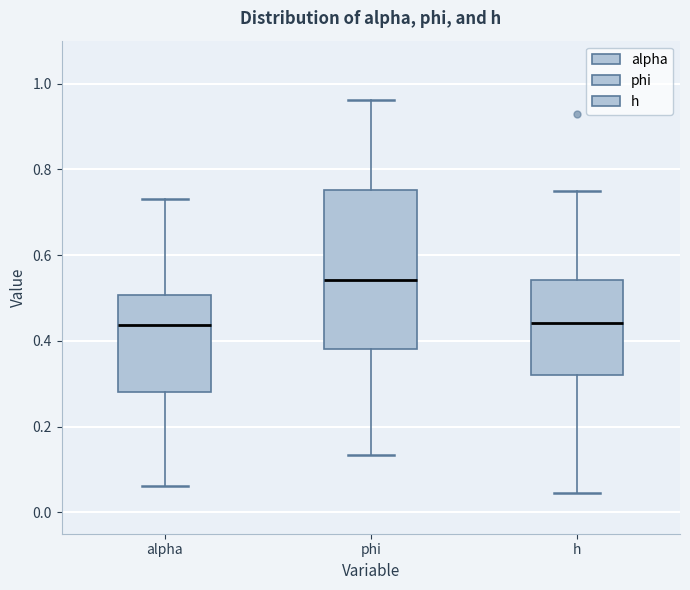

Reading left to right, read every box against the y-axis: the position of its median line, the range the box covers, and the ends of its whiskers. The values are not printed on the chart, so give them approximately, as read against the axis.

alpha: median 0.44, box 0.28 to 0.50, whiskers 0.06 to 0.74
phi: median 0.54, box 0.38 to 0.76, whiskers 0.14 to 0.96
h: median 0.44, box 0.32 to 0.54, whiskers 0.04 to 0.74